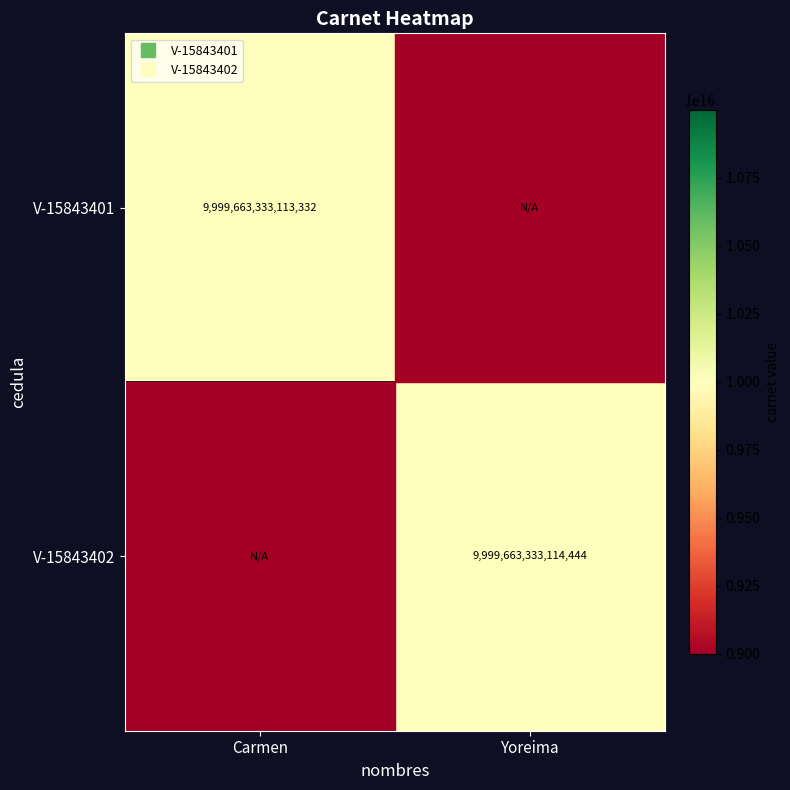

Rank the series at Carmen from lowest to highest value.

V-15843402, V-15843401